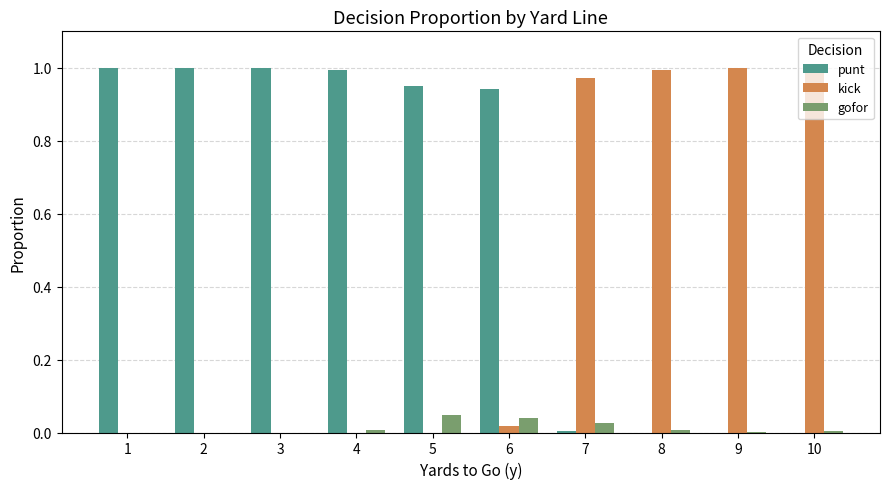

Are the bars grouped side by side (vs. stacked)?

Yes